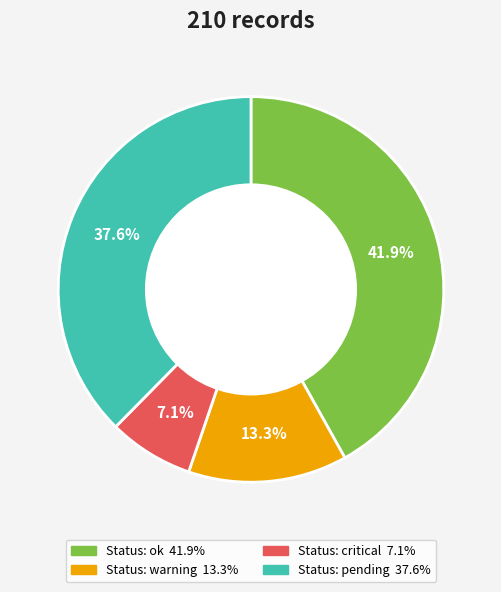

Is there any slice that represents more than half of the pie?

No